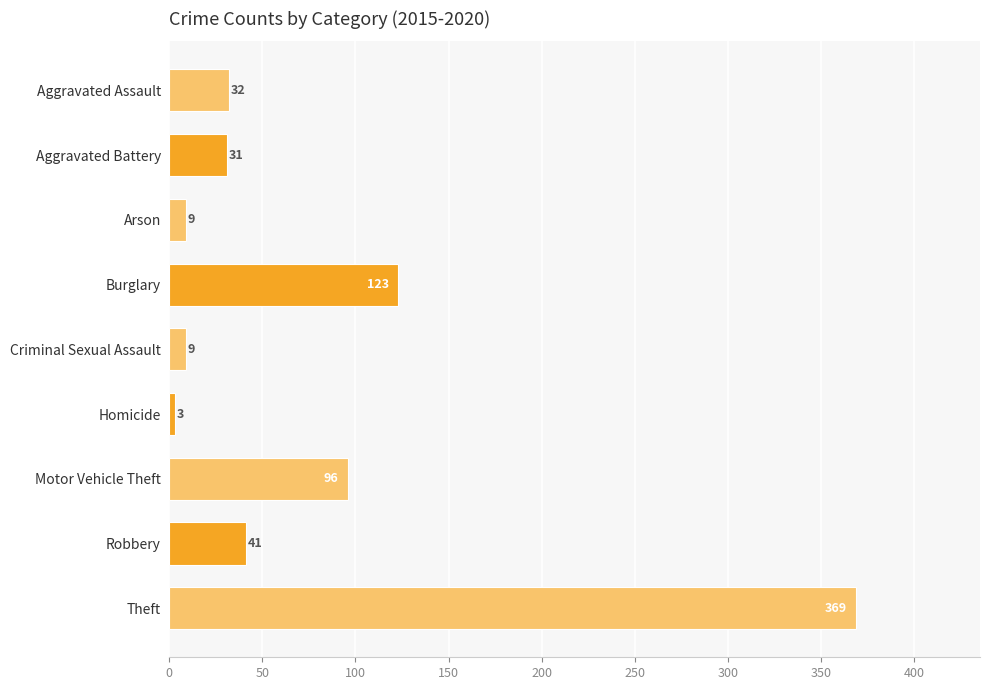

What is the minimum value shown in the chart?

3